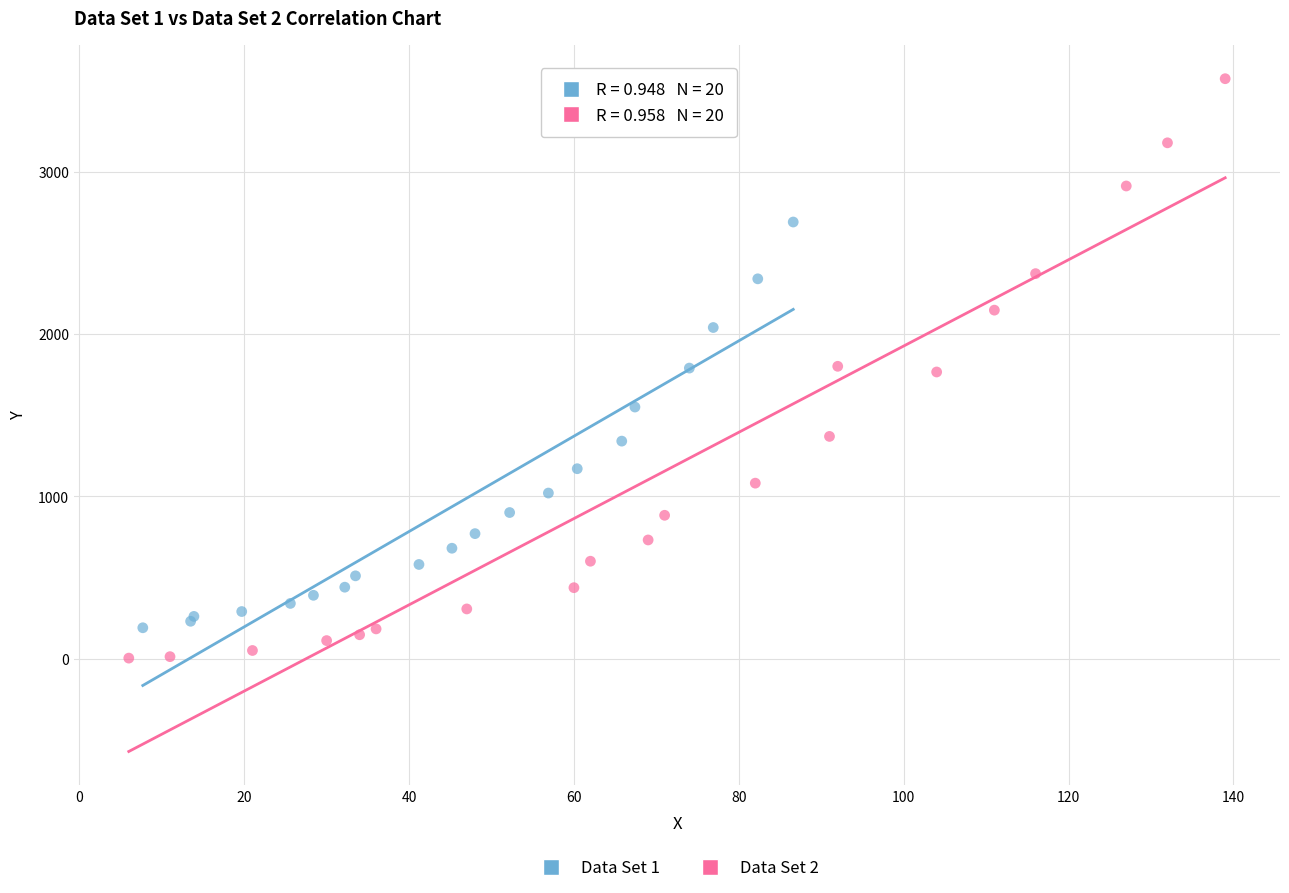

Which series has the largest Y range (max minus min)?

Data Set 2